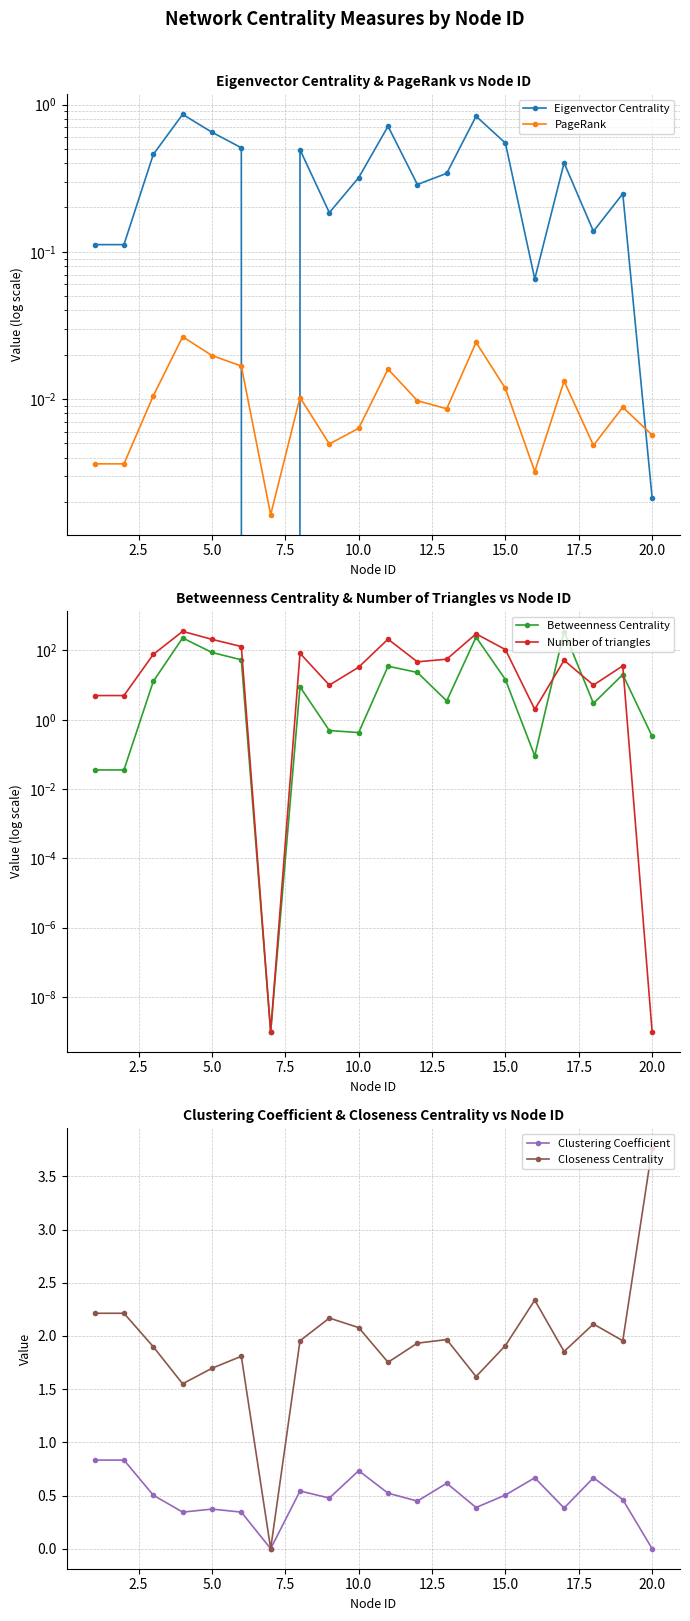

How many positive values does the Eigenvector Centrality series have?

19